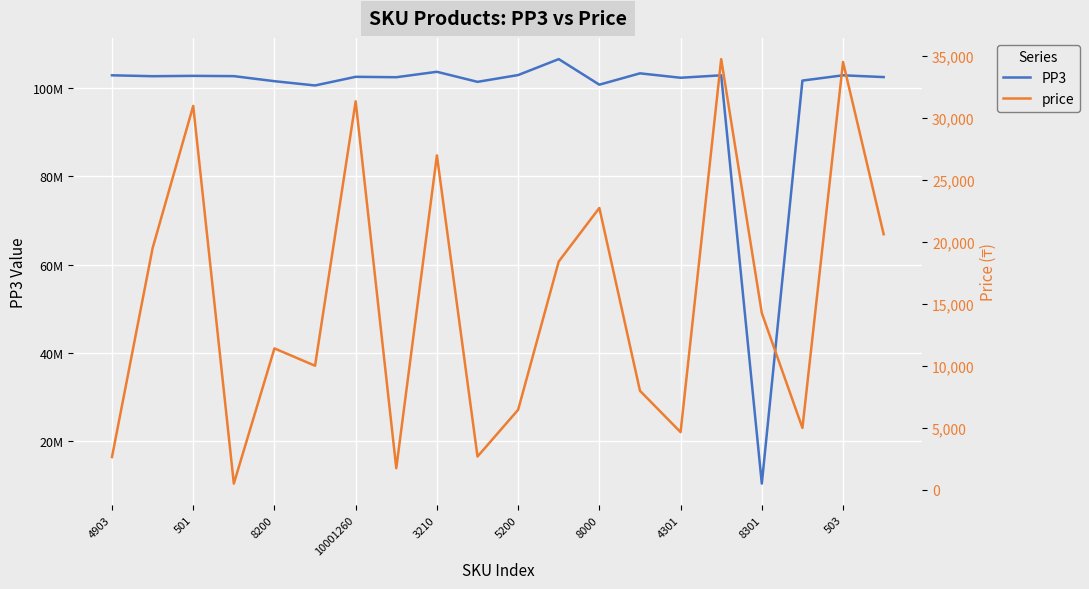

Rank the series by their maximum value, from highest to lowest.

PP3, price